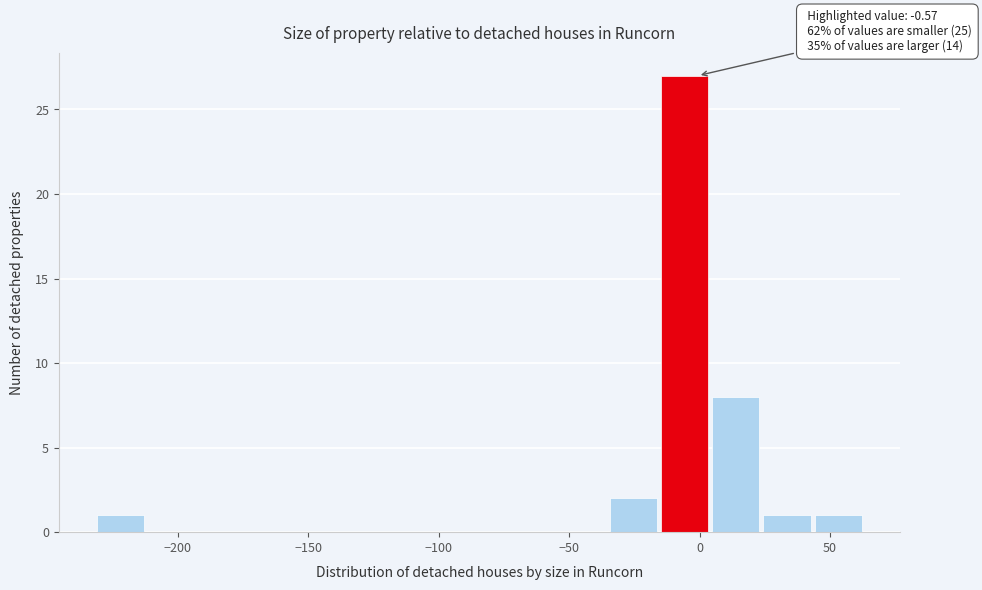

Around what value on the x-axis is the tallest bar? Give the approximate position of its centre, as read against the axis.

-5